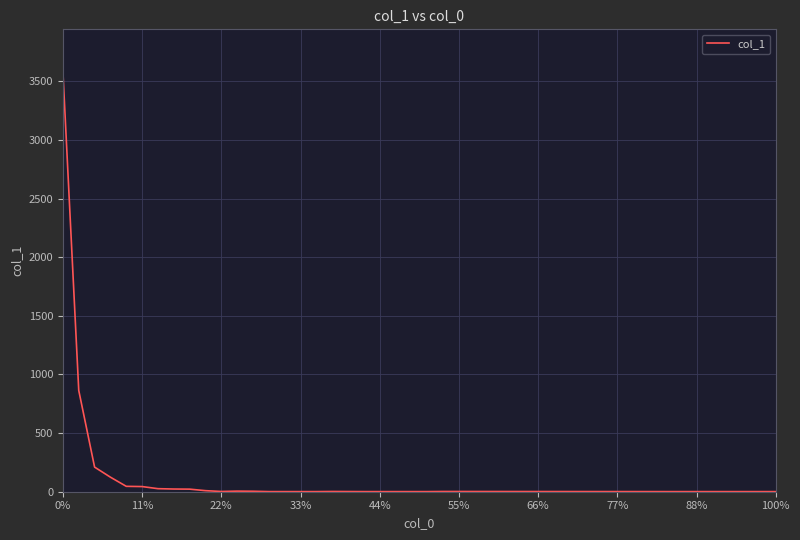

What is the difference between the maximum and minimum values?

3584